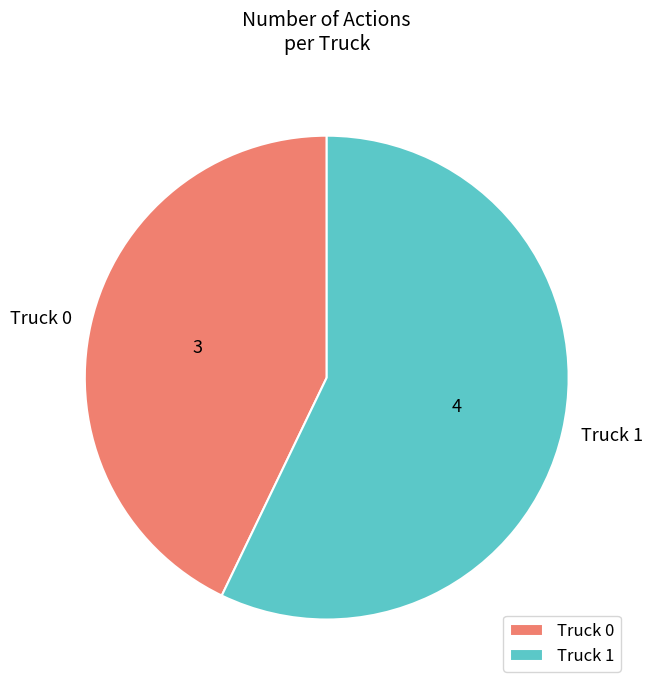

True or false: Truck 0 accounts for 58% of the total.

False